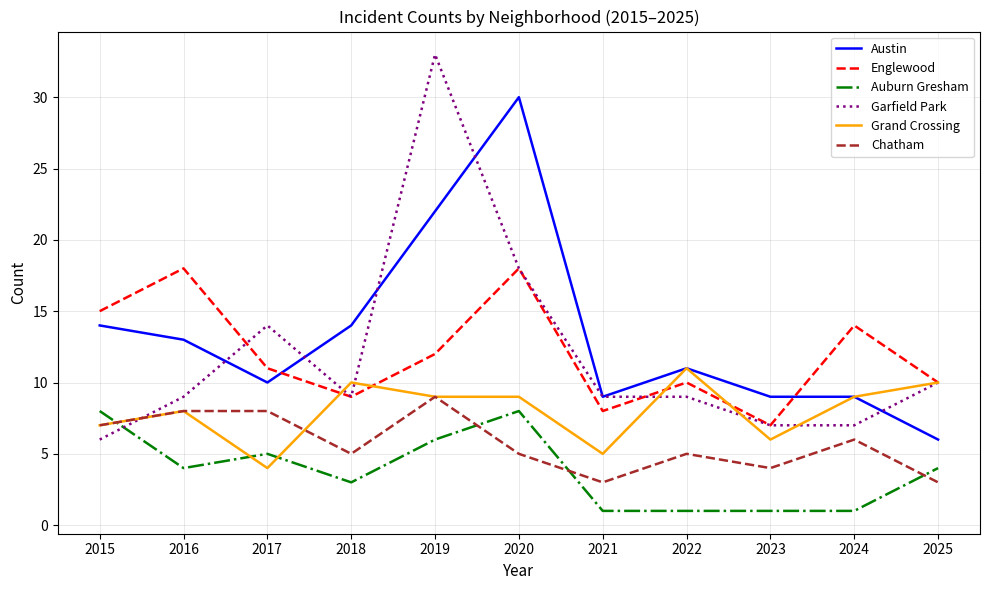

At which category does Chatham reach its first local valley?

2018